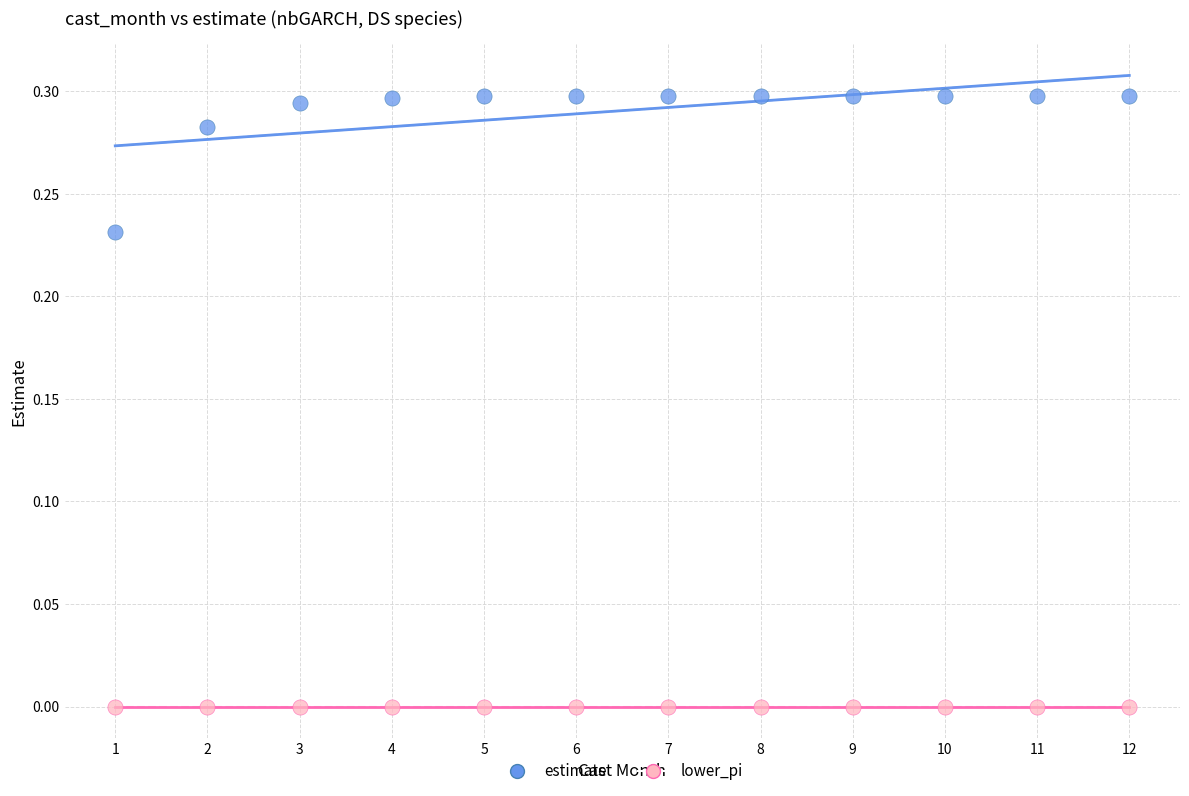

Which series contains the lowest Y value?

lower_pi